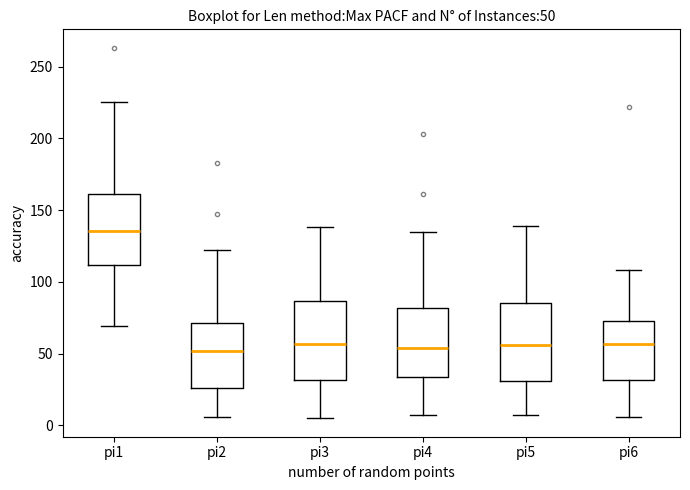

Which box has the highest median line?

pi1